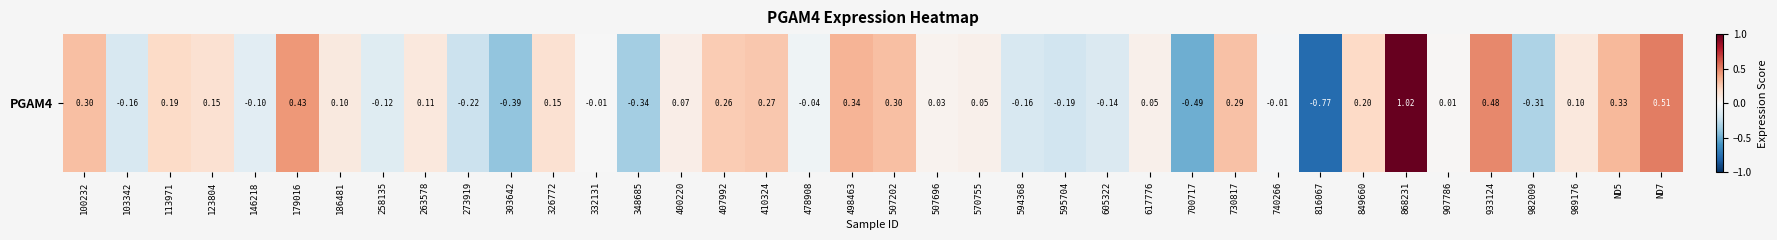

Is it true that the value at 868231 is 1.0?

True